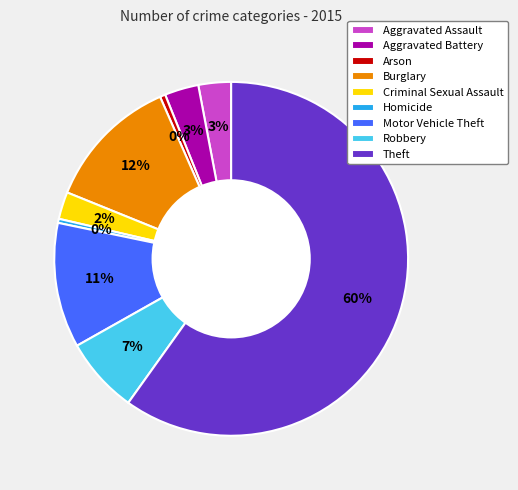

How many segments does this pie chart have?

9